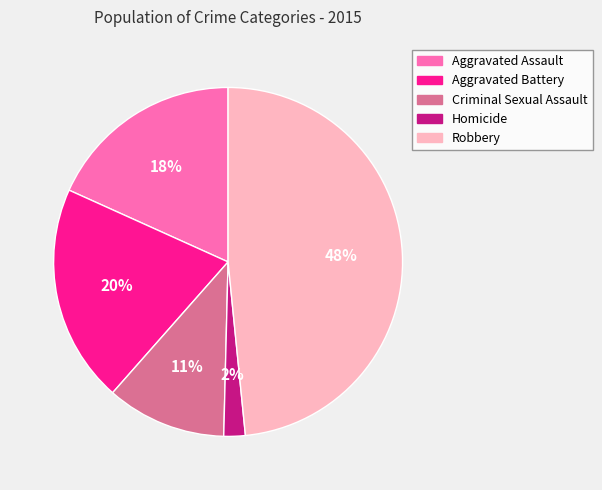

Which has a higher value, Aggravated Battery or Robbery?

Robbery